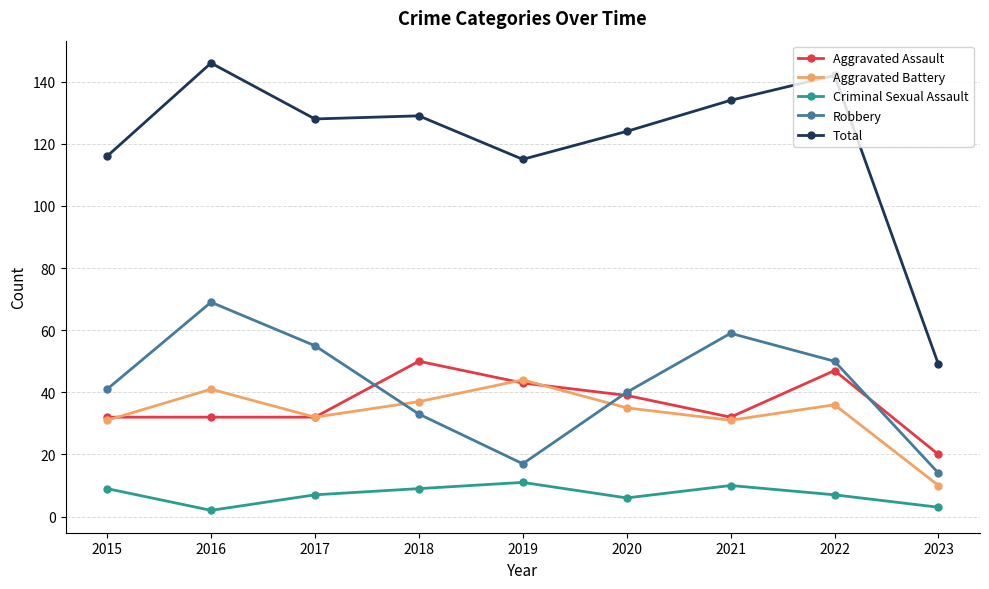

The Robbery series shows 27 at 2017. True or false?

False